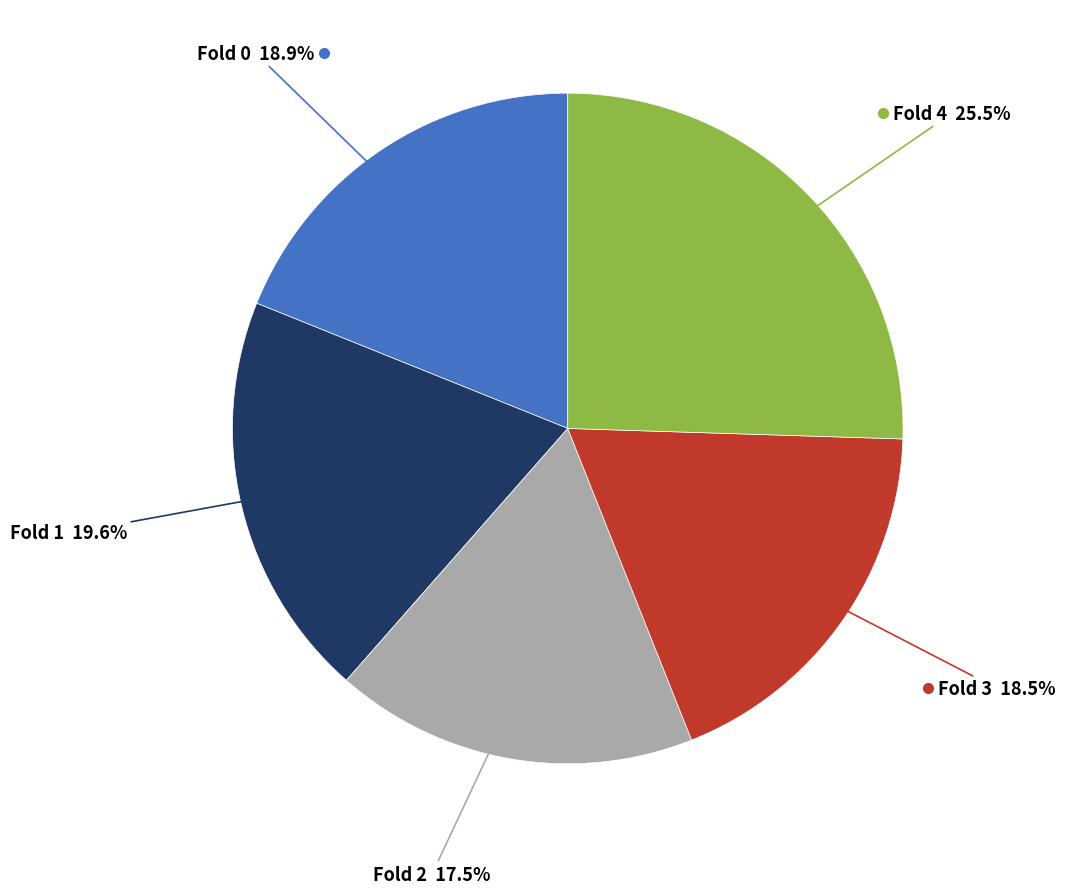

Is there any slice that represents more than half of the pie?

No